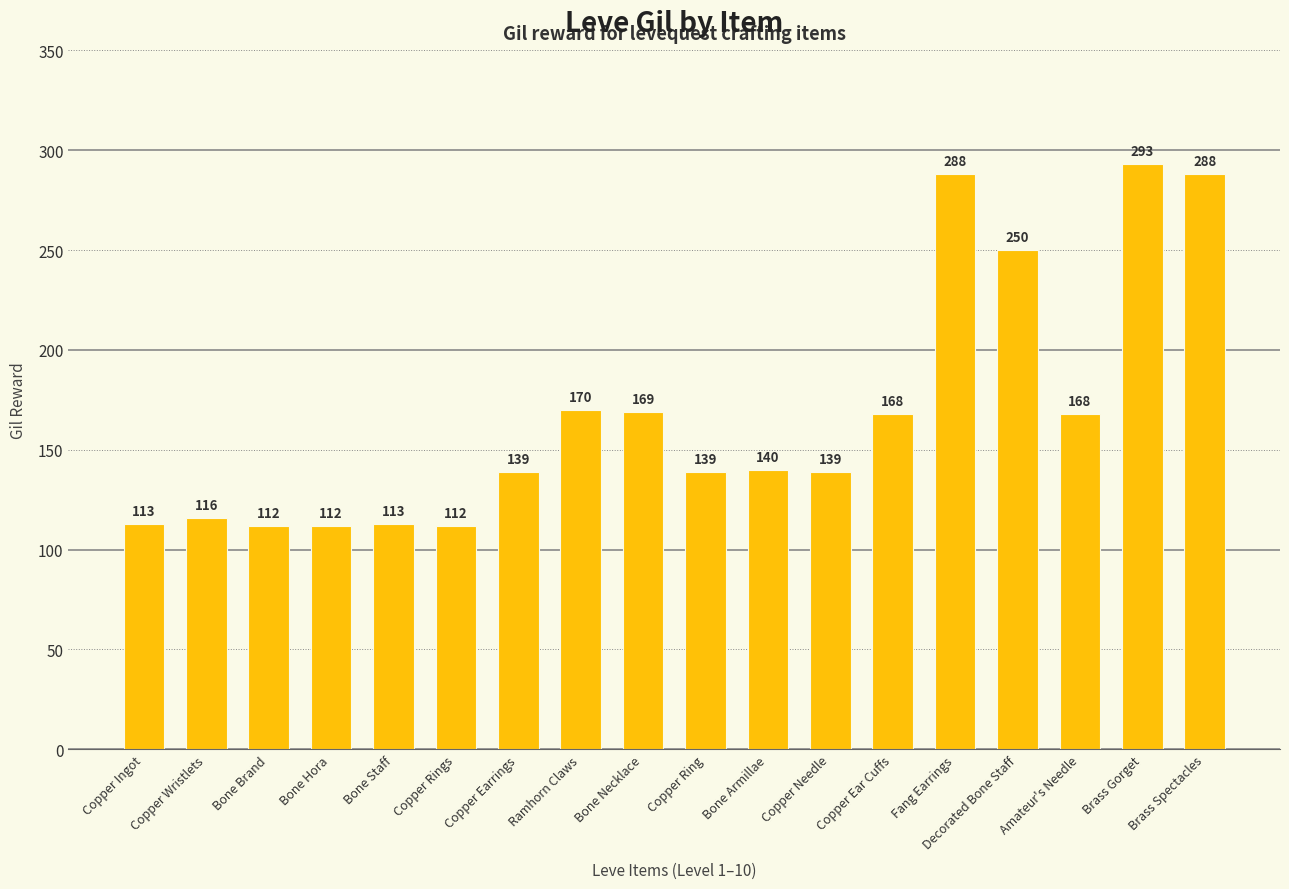

Where is the data nearest to the value 202?

Ramhorn Claws